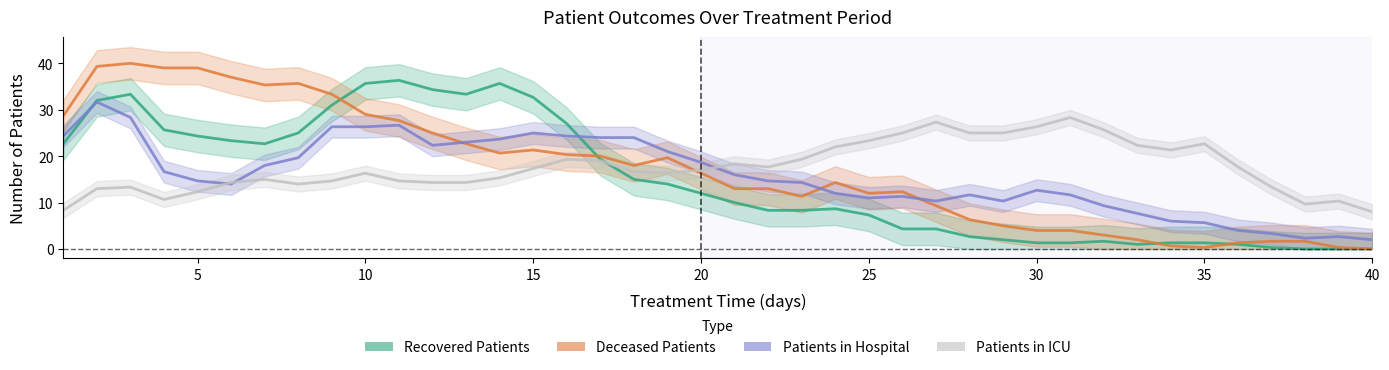

What is the sum of all patients_in_hospital values?

642